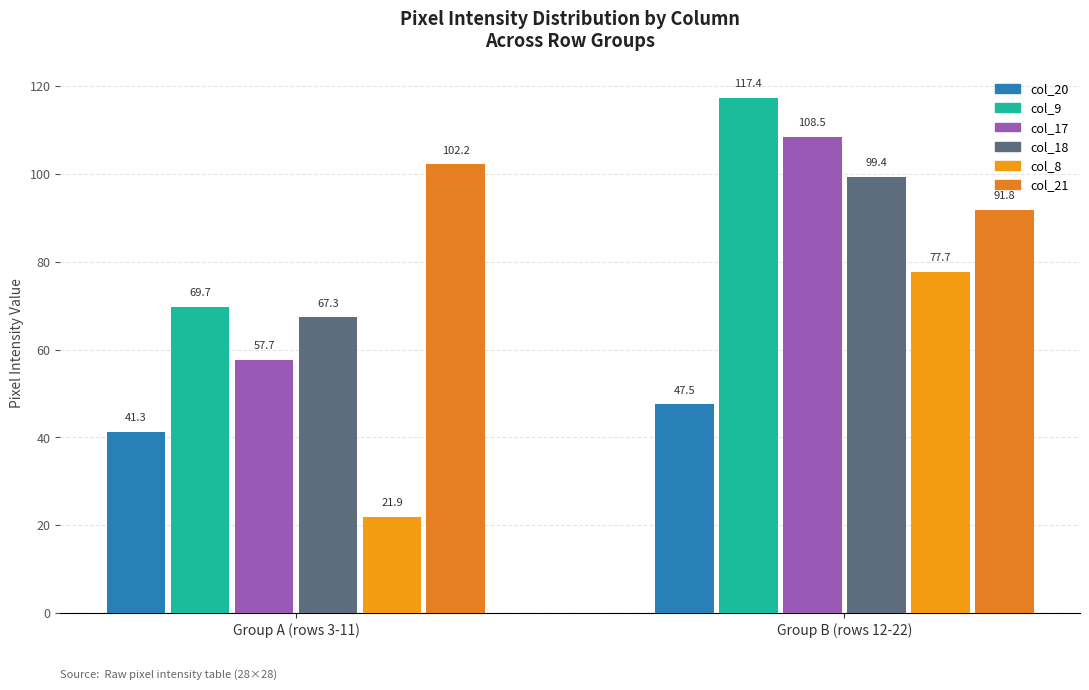

At which label does col_20 first exceed 47?

Group B (rows 12-22)